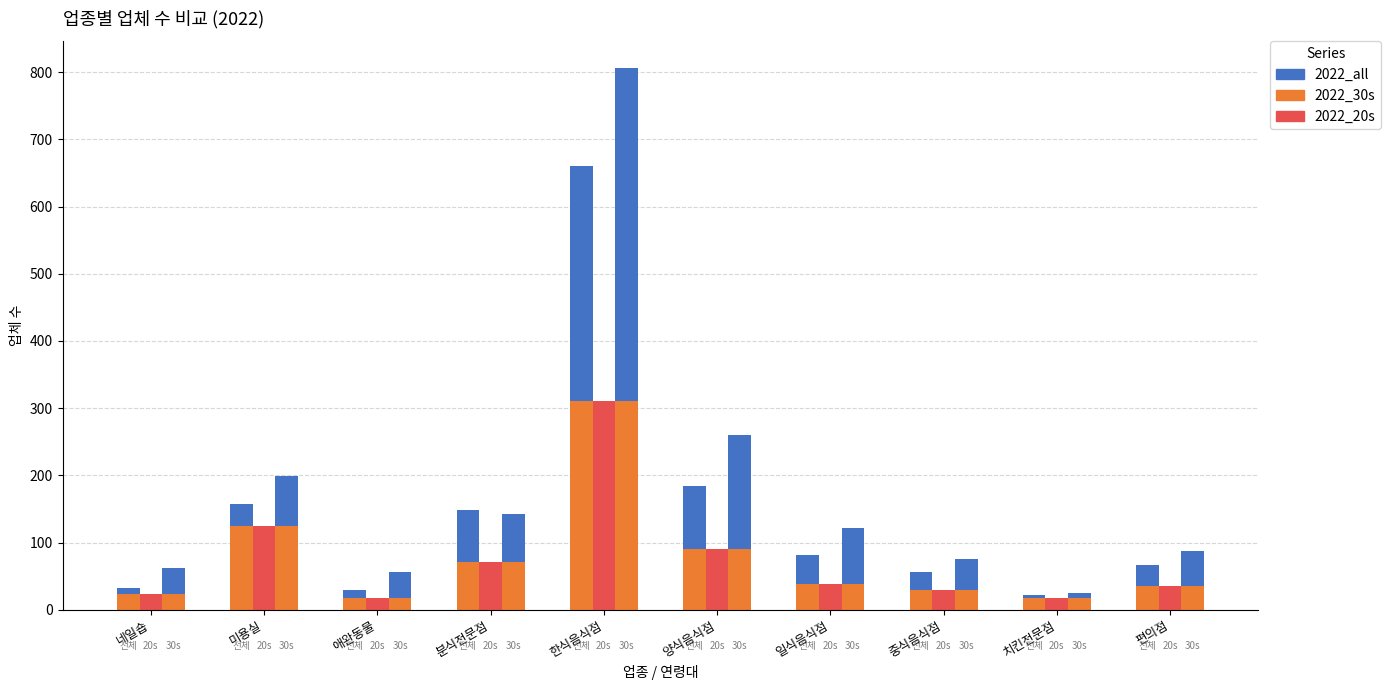

True or false: 2022_30s has a value of 99 at 미용실.

False